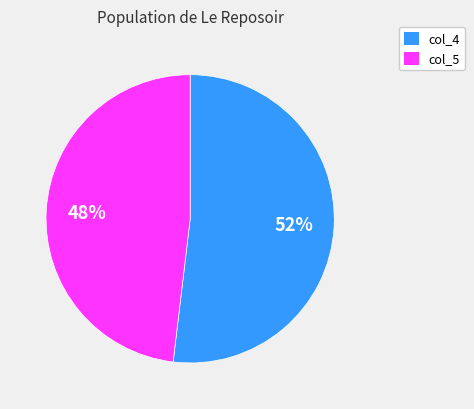

Does col_4 account for over 50% of the chart?

Yes